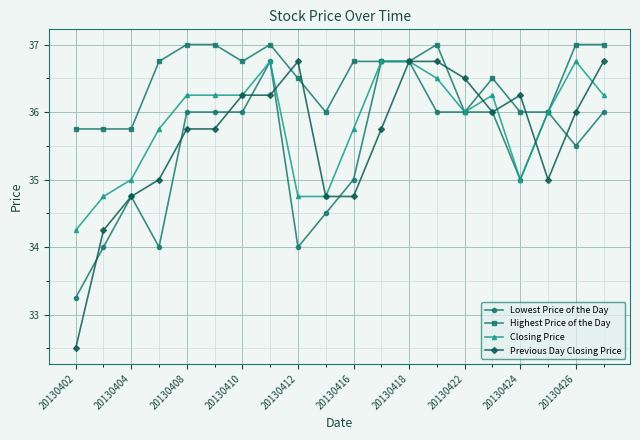

List the series in order of their overall mean, highest first.

Highest Price of the Day, Closing Price, Previous Day Closing Price, Lowest Price of the Day